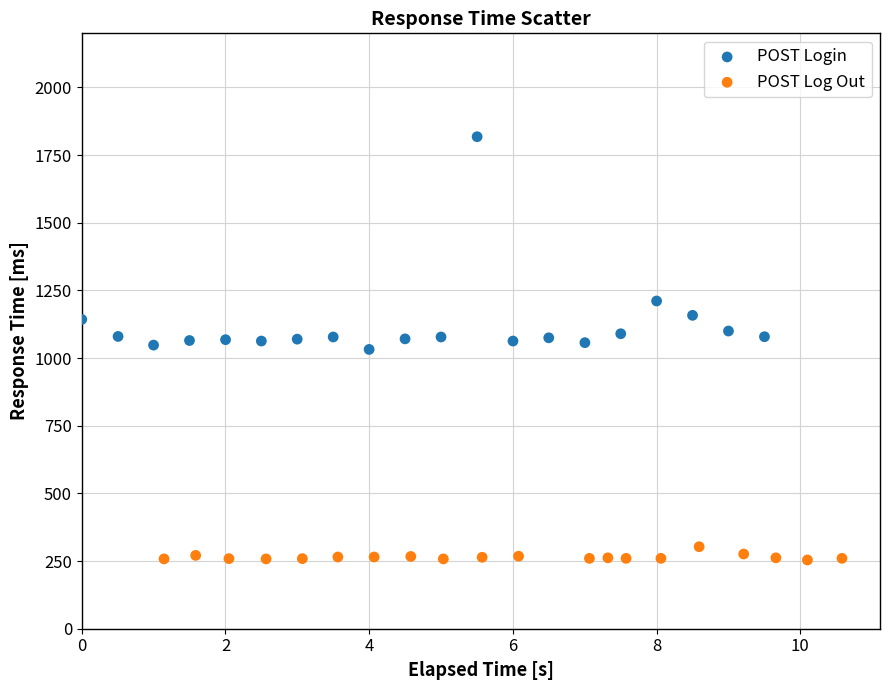

What are all the series names shown in the legend?

POST Login, POST Log Out